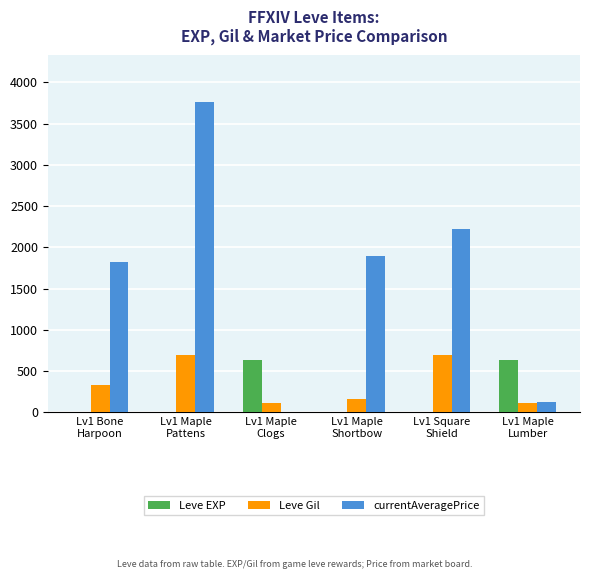

What is the total value across all series at Lv1 Maple
Pattens?

4454